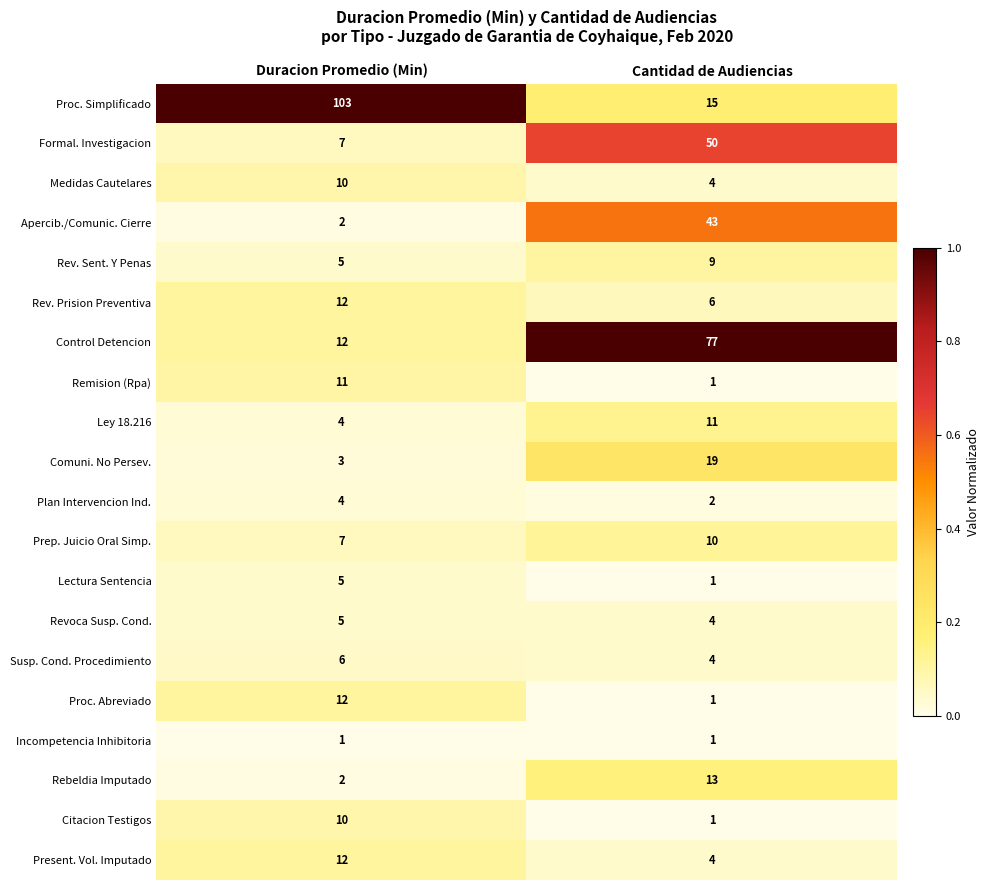

What is the spread (max minus min) of values at Cantidad de Audiencias?

76